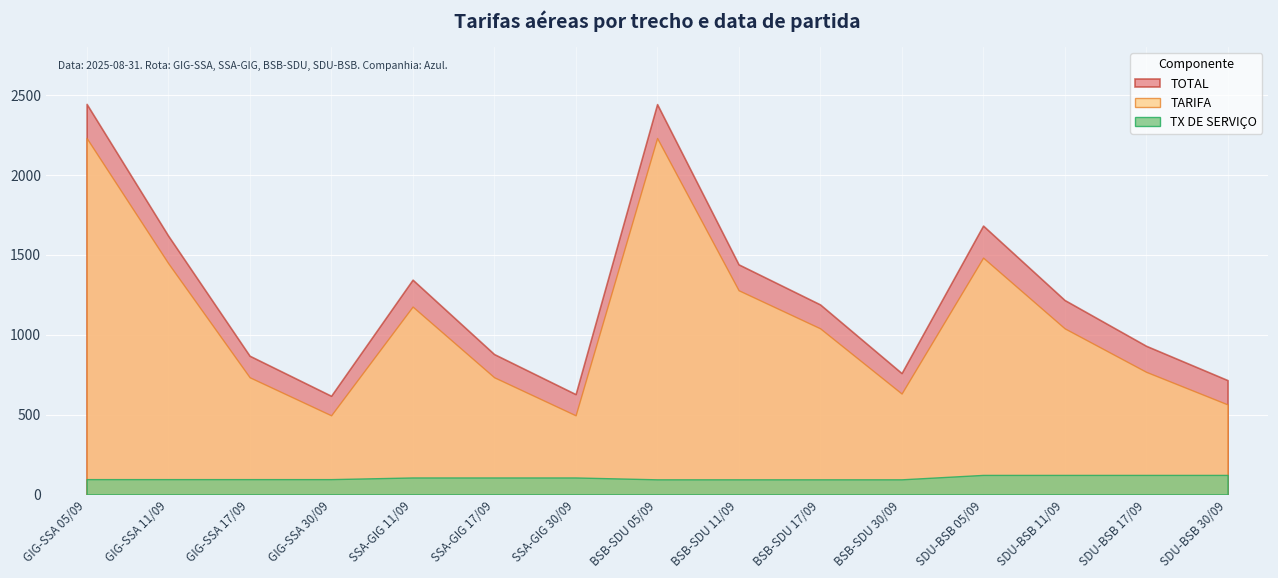

At SSA-GIG 30/09, list the series in order from largest to smallest.

TOTAL, TARIFA, TX DE SERVIÇO